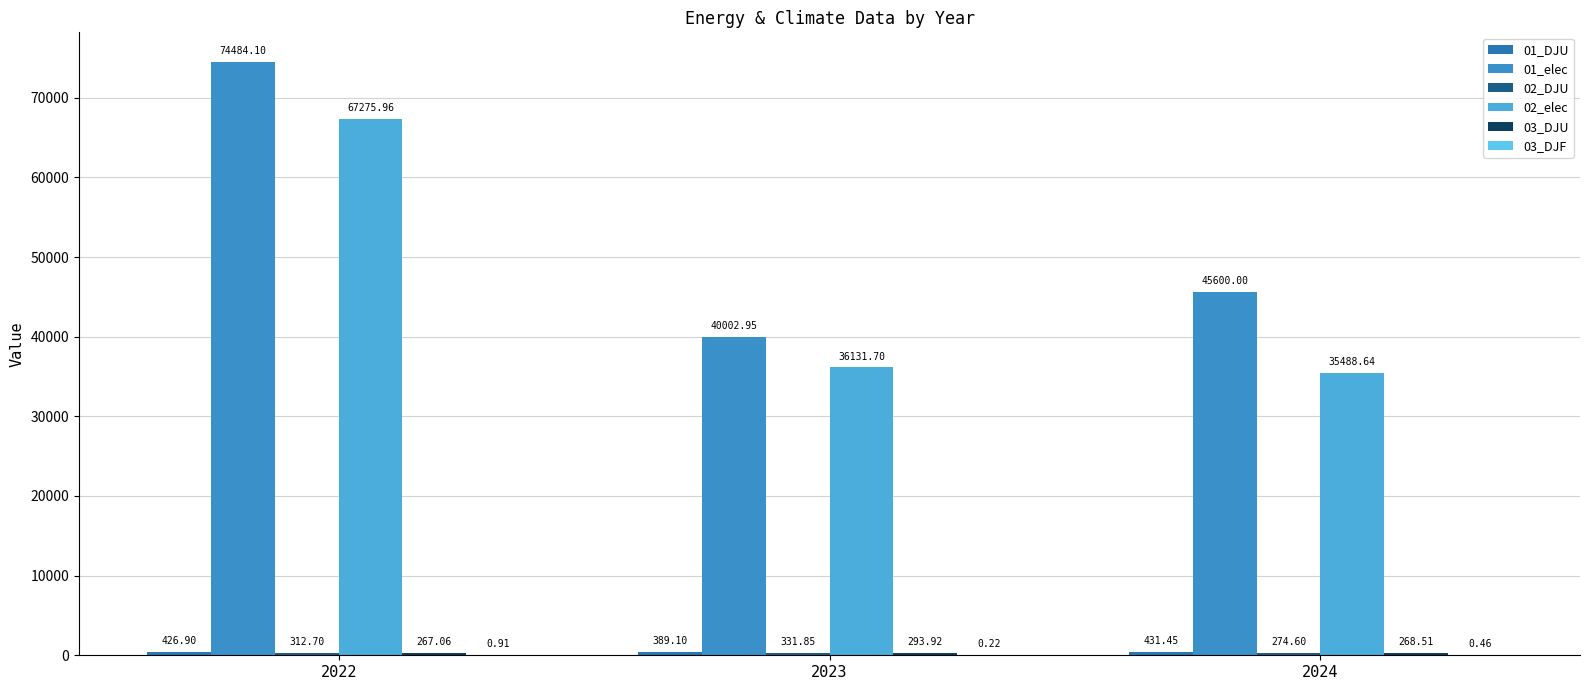

How many categories are shown in the chart?

3